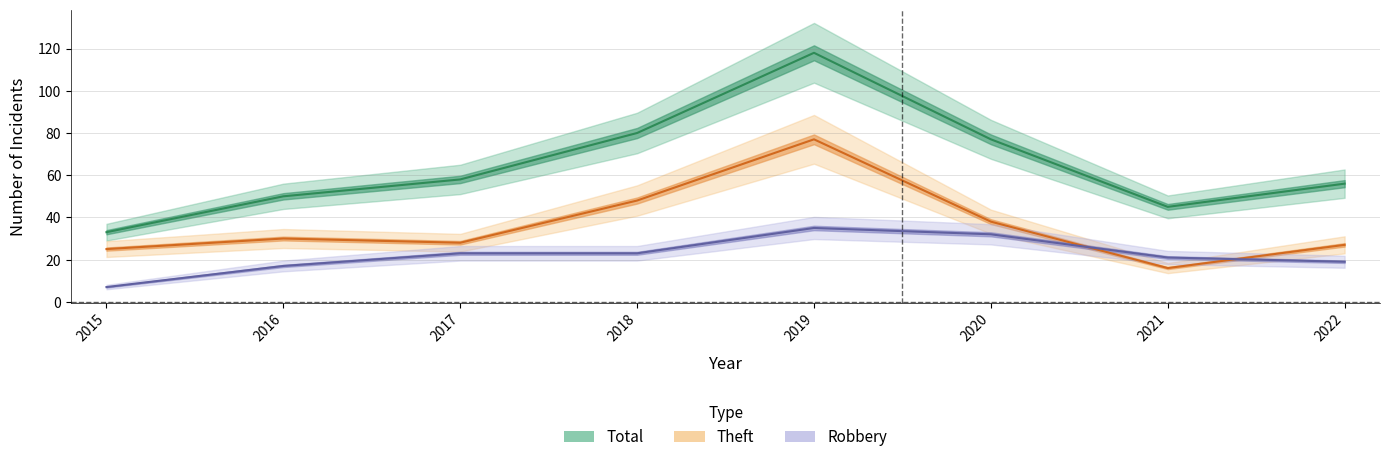

At which label does Theft first exceed 30?

2018